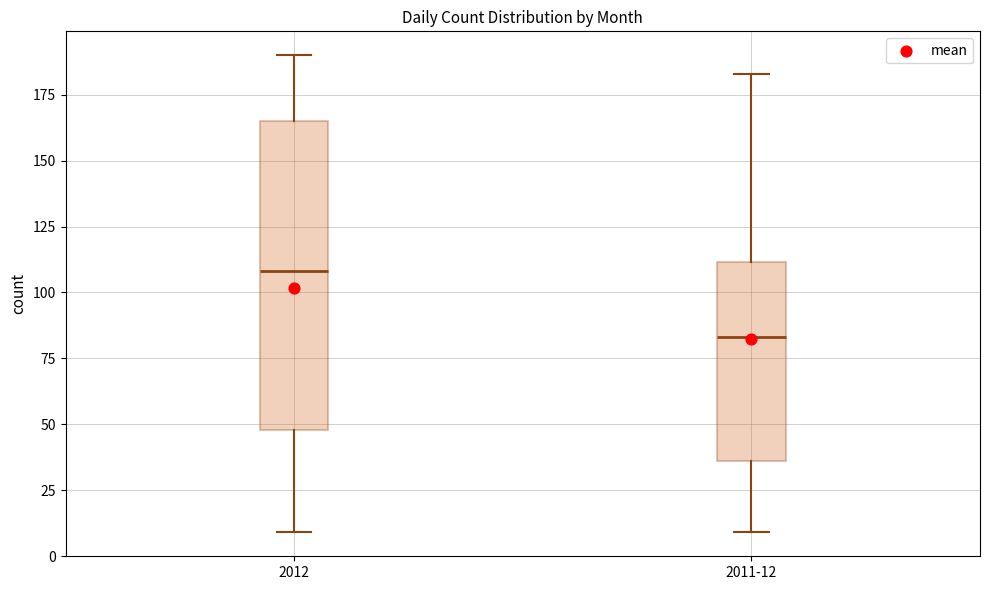

Reading left to right, transcribe this box plot: for each box, give where its median line is, the range the box spans, and where its two whiskers end, as read against the y-axis. The values are not printed on the chart, so give them approximately, as read against the axis.

2012: median 110, box 50 to 165, whiskers 10 to 190
2011-12: median 85, box 35 to 110, whiskers 10 to 185